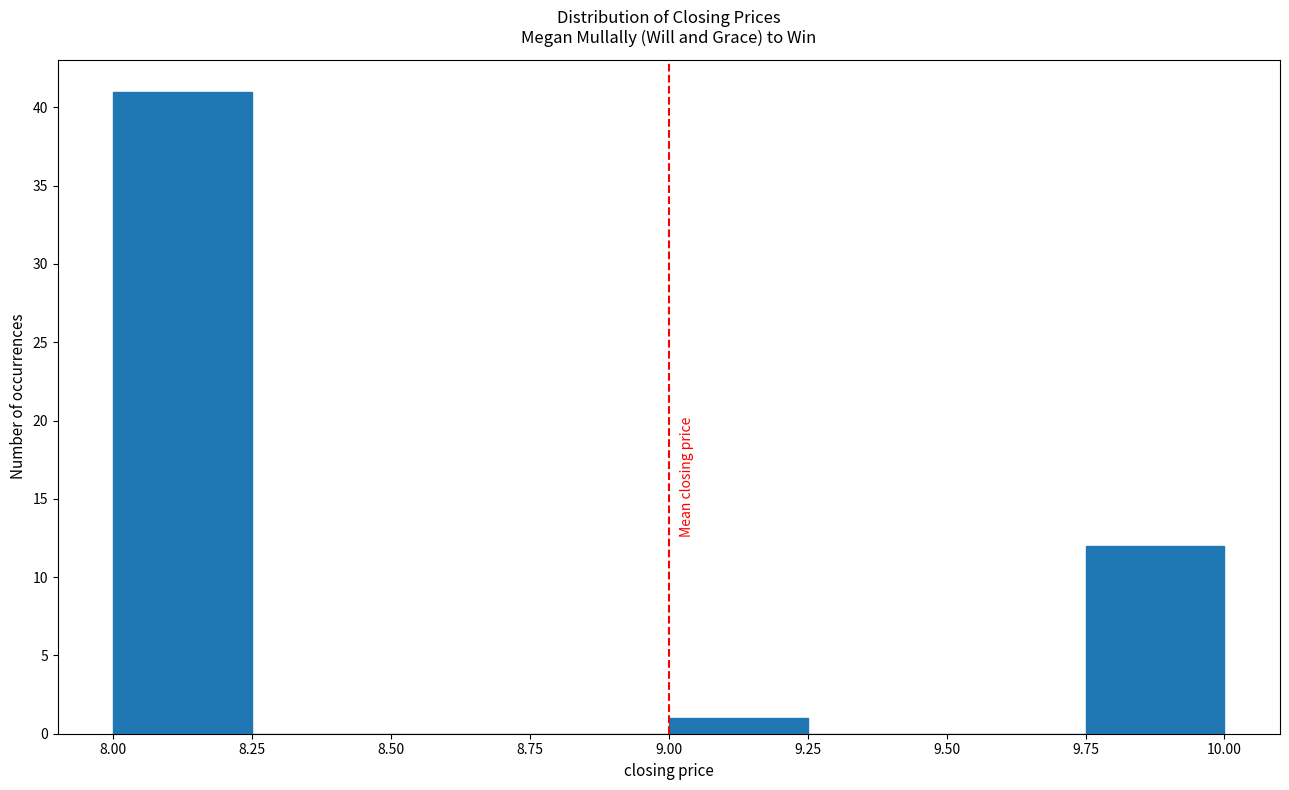

Reading left to right, list every bar in this chart as the range it spans on the x-axis followed by its height. The values are not printed on the chart, so give them approximately, as read against the axis.

8.00 to 8.25: 41
8.25 to 8.50: 0
8.50 to 8.75: 0
8.75 to 9.00: 0
9.00 to 9.25: 1
9.25 to 9.50: 0
9.50 to 9.75: 0
9.75 to 10.00: 12